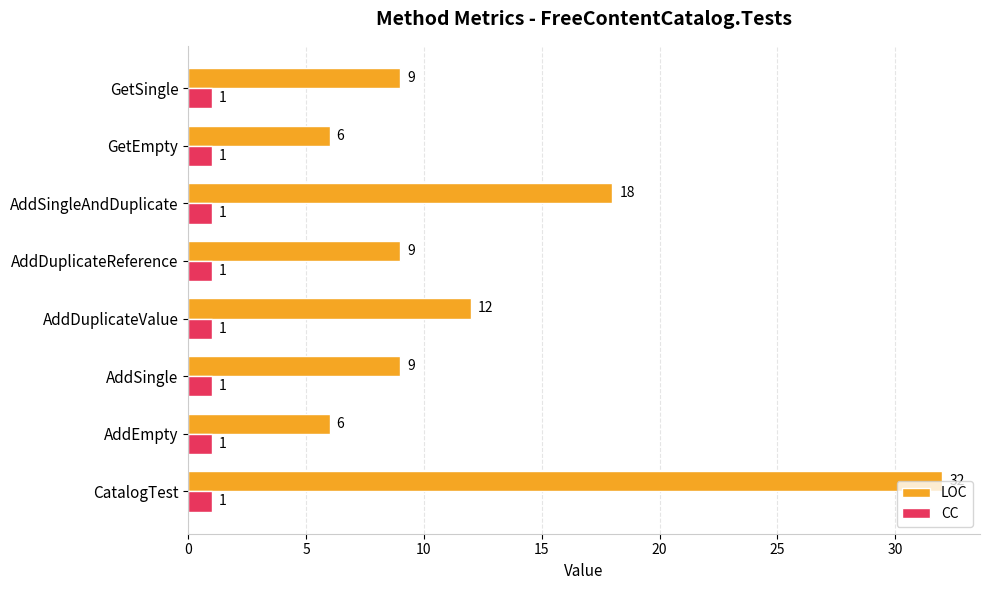

Which series changed the most between AddDuplicateReference and AddSingleAndDuplicate?

LOC